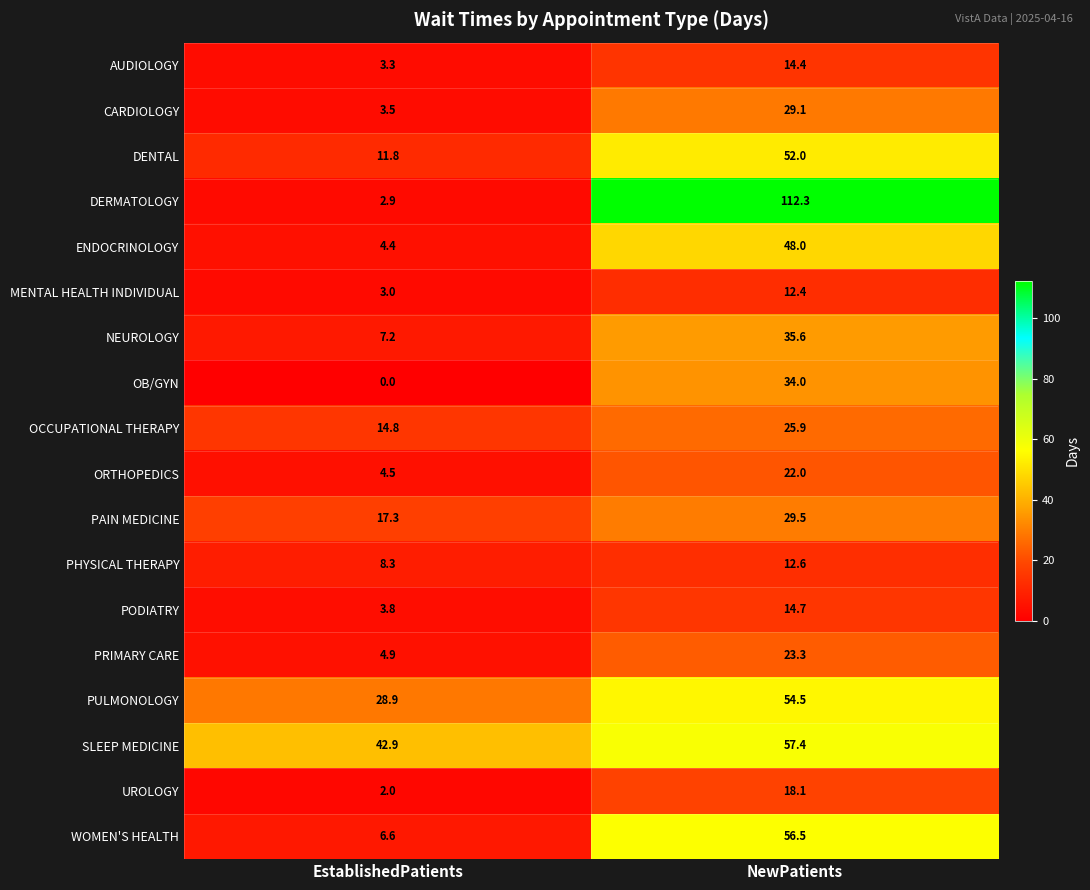

How many distinct data groups are displayed?

18